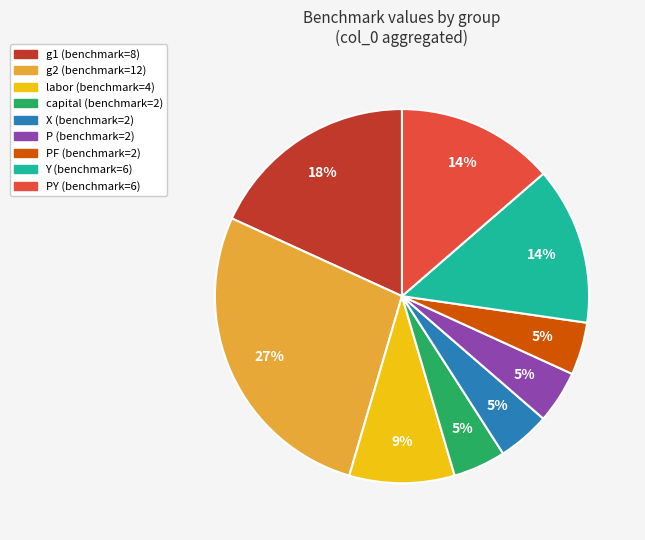

To the nearest percent, what is the average slice percentage?

11%